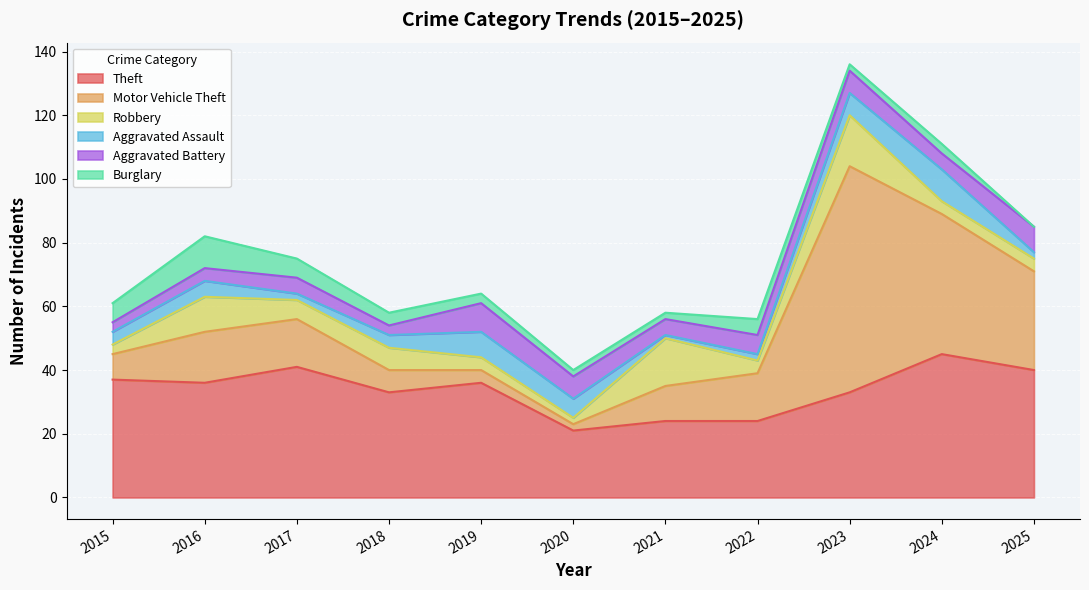

How many data points in Theft are less than 36?

5